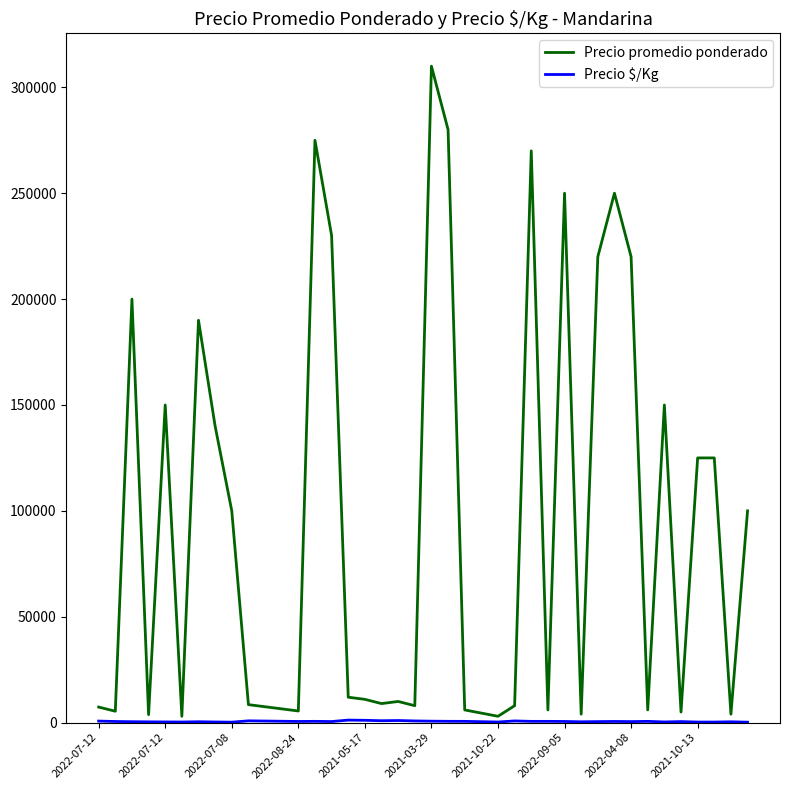

Does the chart display data point markers on the line(s)?

No